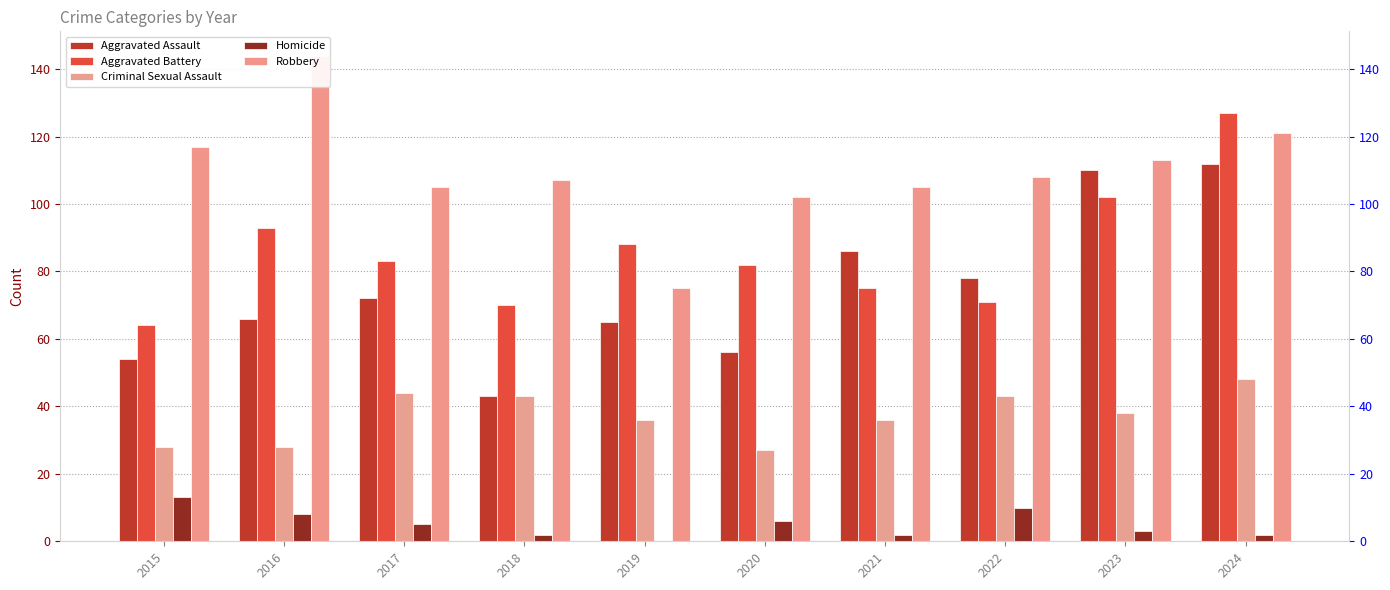

Reading right to left, what are all the values shown in this chart?

Aggravated Assault: 2024=112	2023=110	2022=78	2021=86	2020=56	2019=65	2018=43	2017=72	2016=66	2015=54
Aggravated Battery: 2024=127	2023=102	2022=71	2021=75	2020=82	2019=88	2018=70	2017=83	2016=93	2015=64
Criminal Sexual Assault: 2024=48	2023=38	2022=43	2021=36	2020=27	2019=36	2018=43	2017=44	2016=28	2015=28
Homicide: 2024=2	2023=3	2022=10	2021=2	2020=6	2019=0	2018=2	2017=5	2016=8	2015=13
Robbery: 2024=121	2023=113	2022=108	2021=105	2020=102	2019=75	2018=107	2017=105	2016=144	2015=117